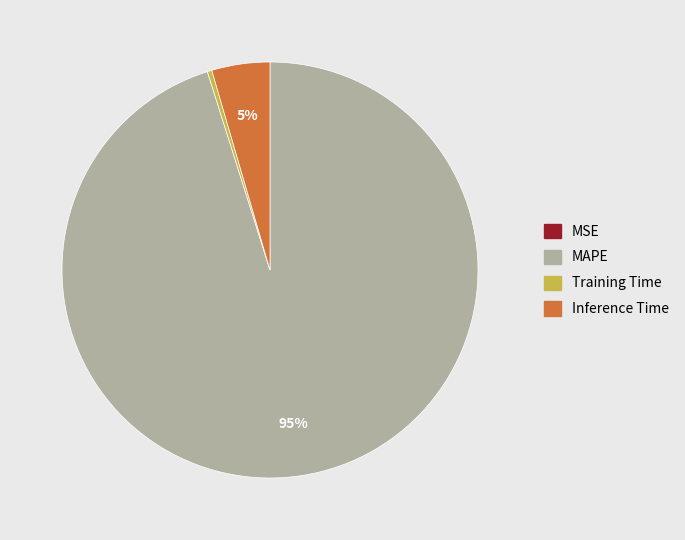

Which slice is the largest?

MAPE